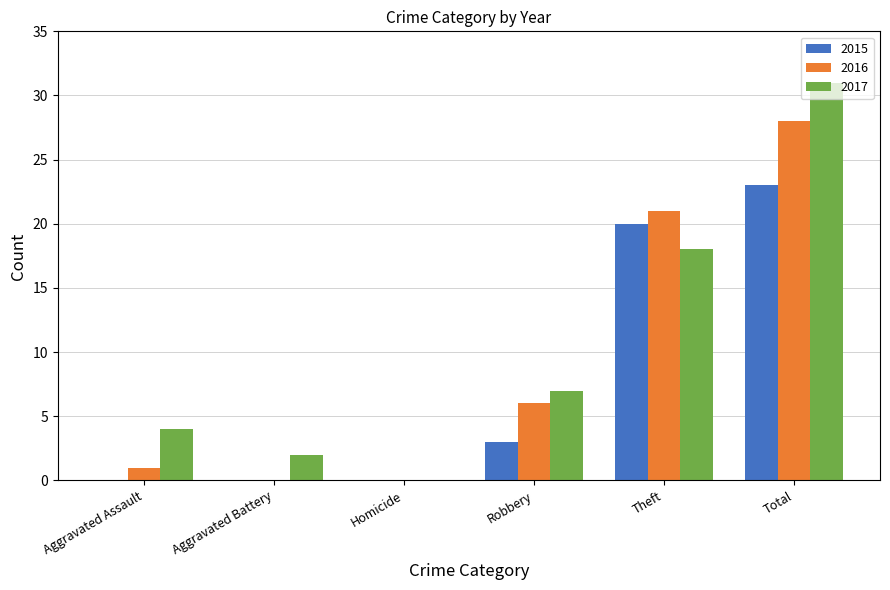

What are all the series names shown in the legend?

2015, 2016, 2017